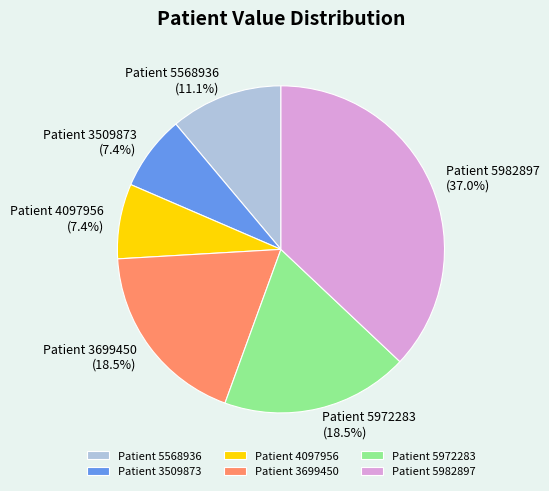

Which category has the biggest portion of the pie?

Patient 5982897